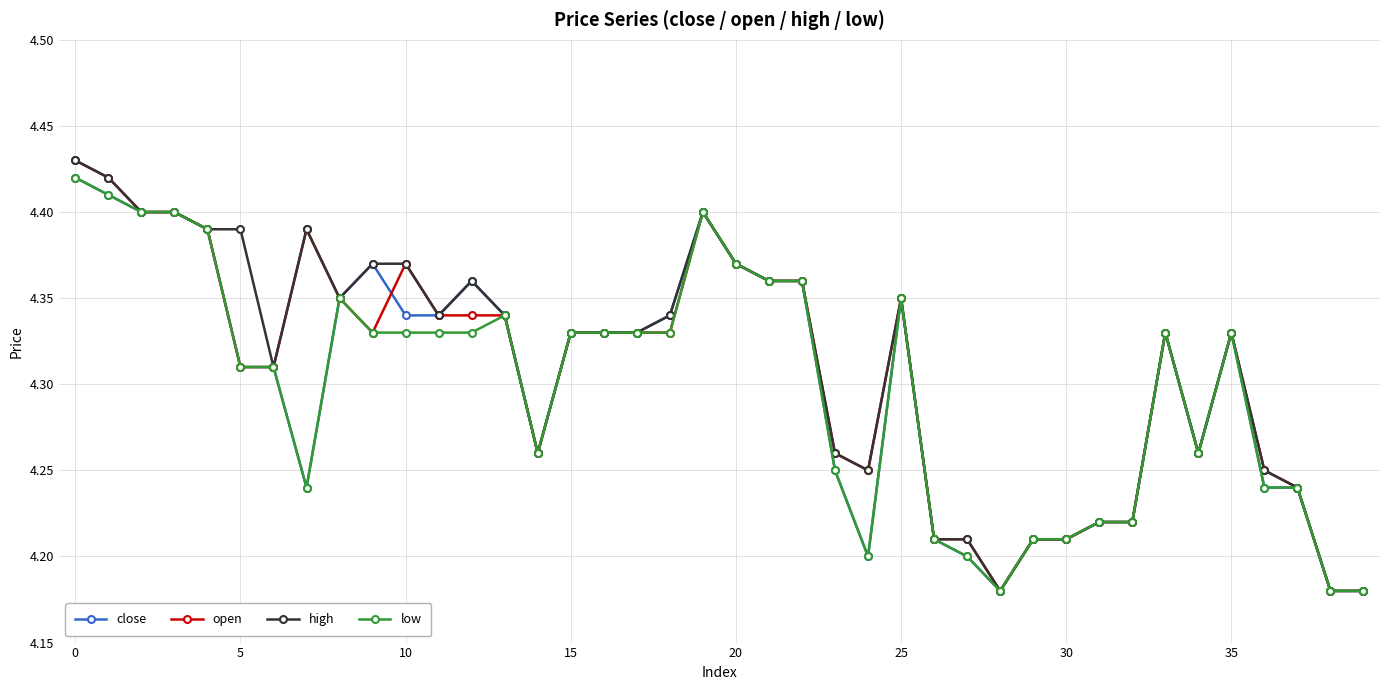

True or false: close has more than 0 interior local peaks.

True